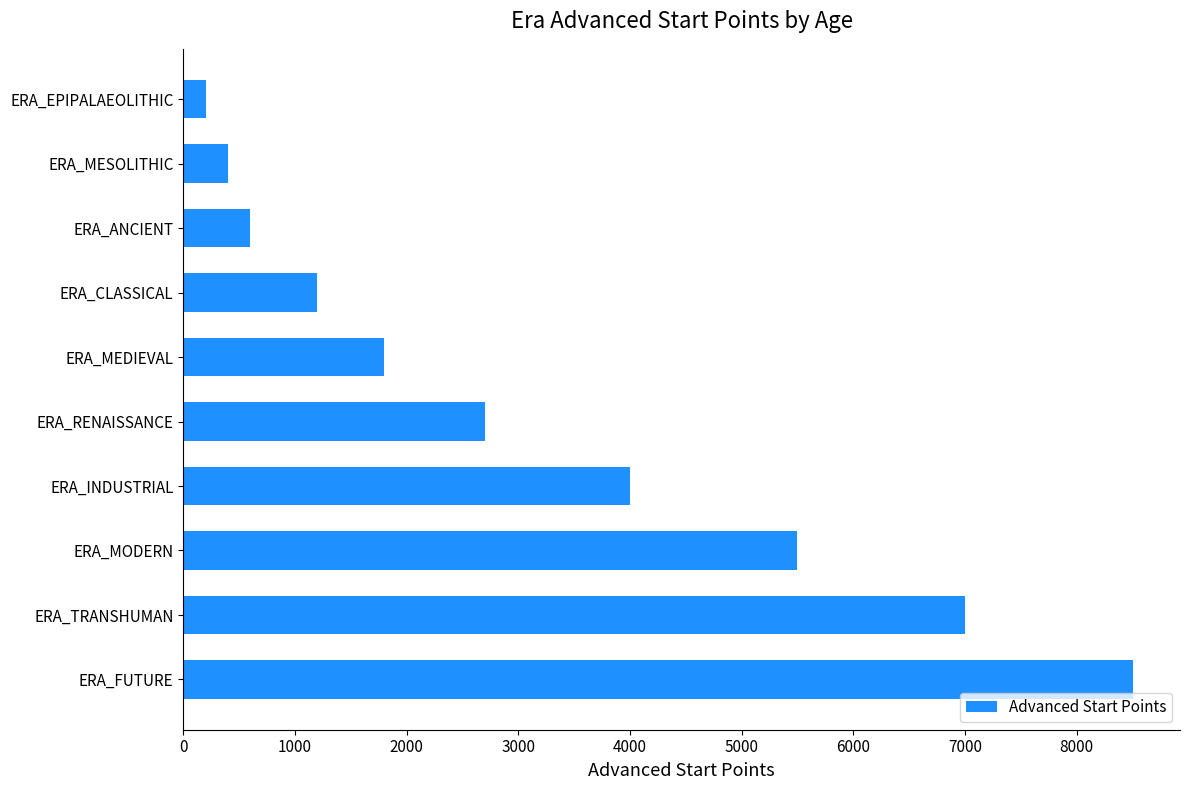

Approximately how many times larger is the value at ERA_TRANSHUMAN compared to ERA_MESOLITHIC?

17.5